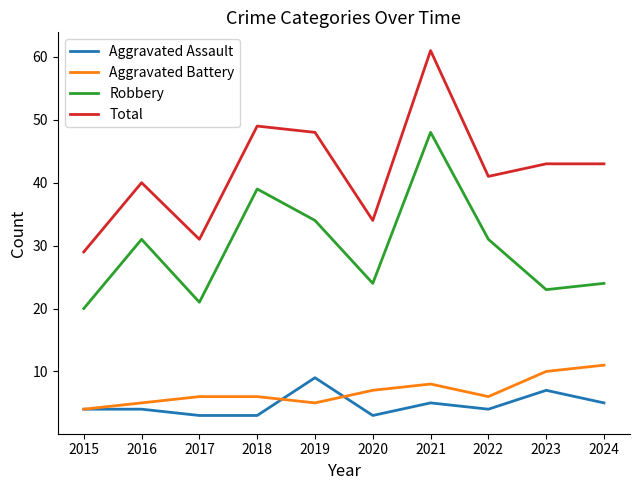

True or false: Robbery and Aggravated Battery cross at least once.

False